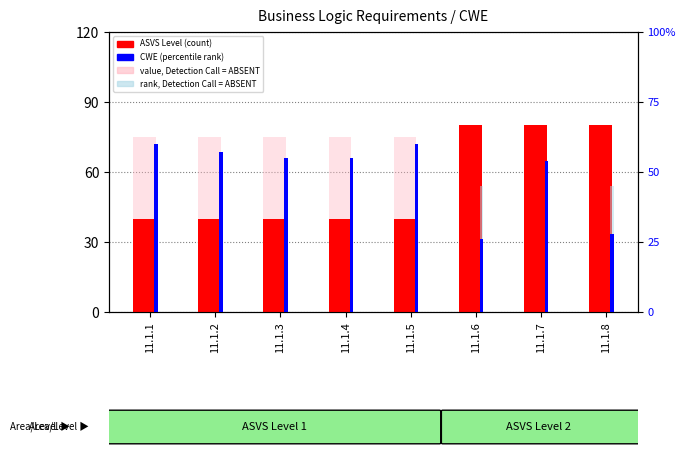

List the series in order of their peak value, highest first.

ASVS Level (scaled), value, Detection Call = ABSENT, CWE (percentile rank), rank, Detection Call = ABSENT